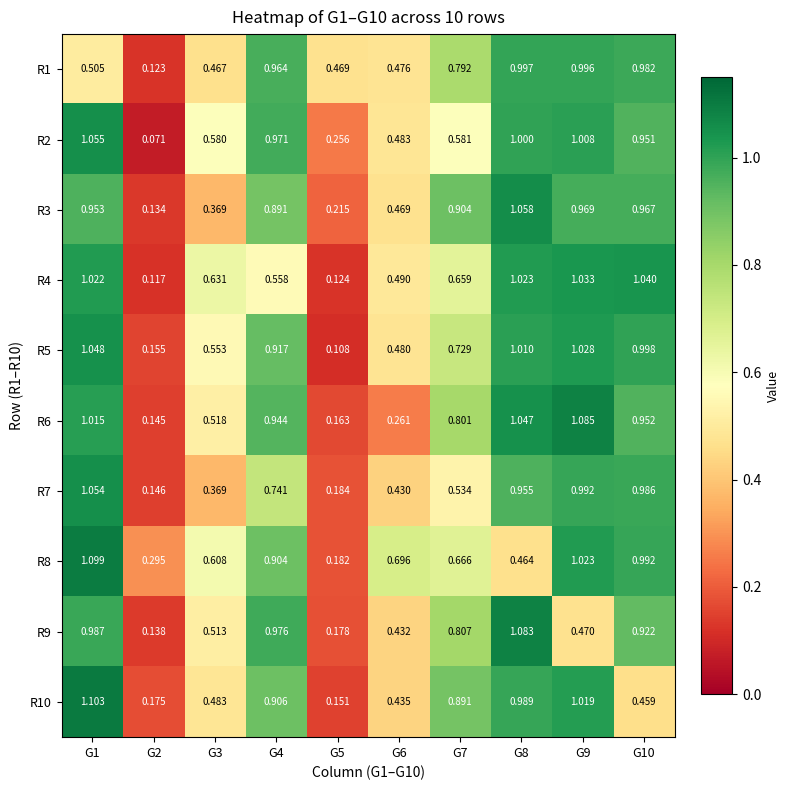

Rank the series by their maximum value, from highest to lowest.

R10, R8, R6, R9, R3, R2, R7, R5, R4, R1